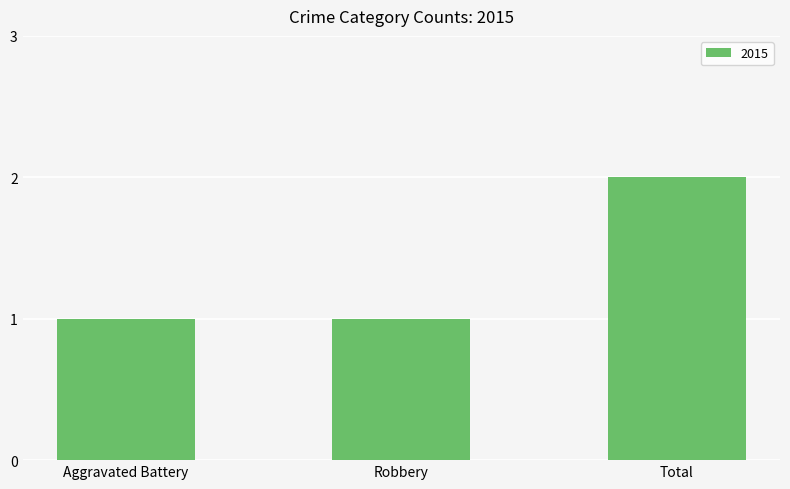

Count the number of categories in the chart.

3